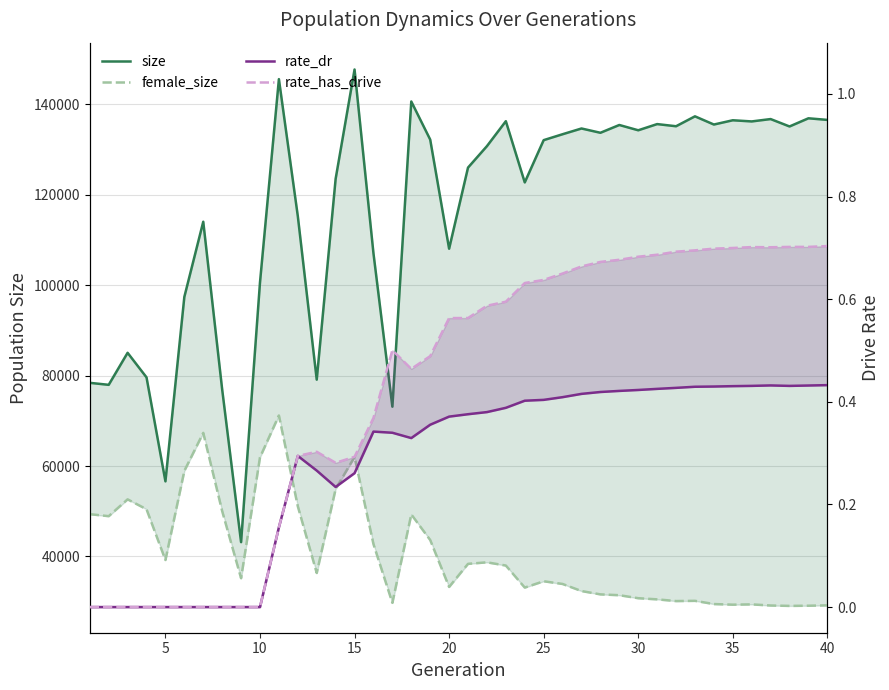

True or false: rate_dr and female_size cross at least once.

False